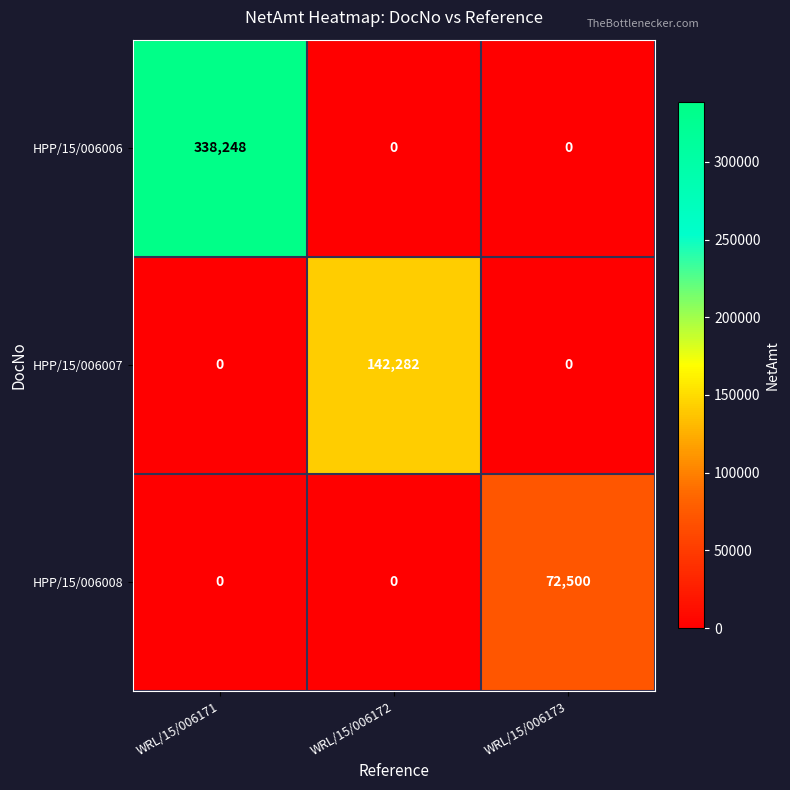

Count the HPP/15/006006 values in the range 0 to 338248.

3